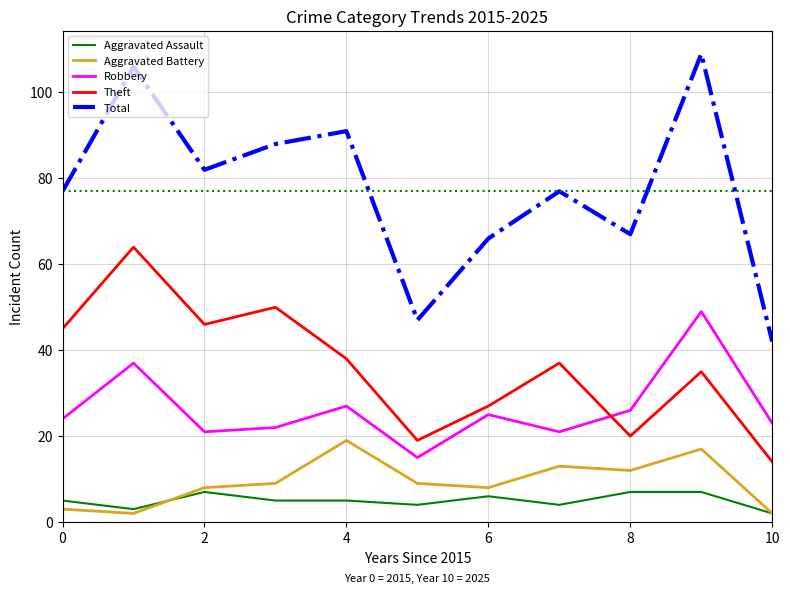

True or false: Aggravated Assault and Robbery cross at least once.

False